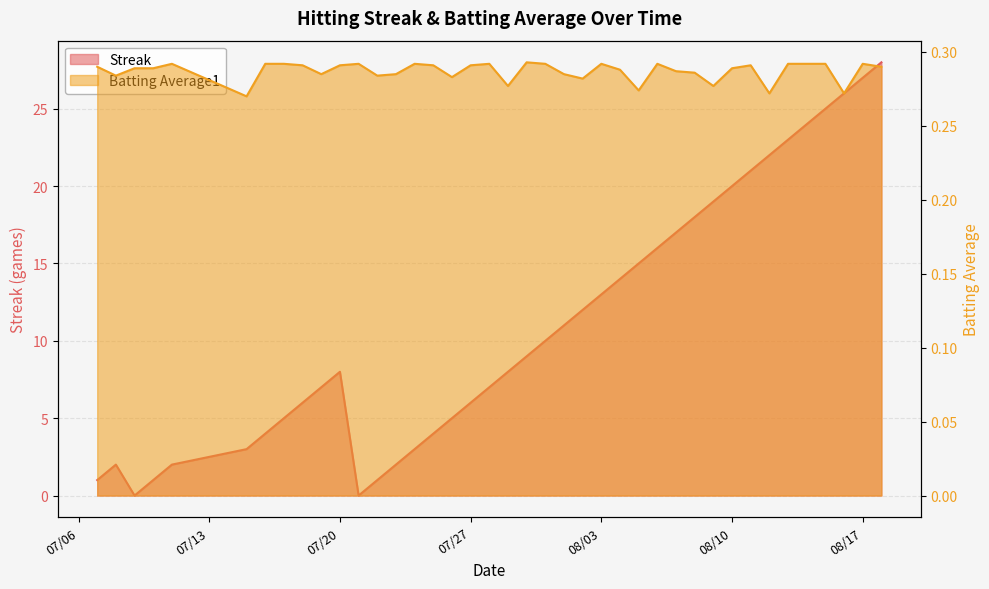

List the series in order of their overall mean, highest first.

Streak, Batting Average1